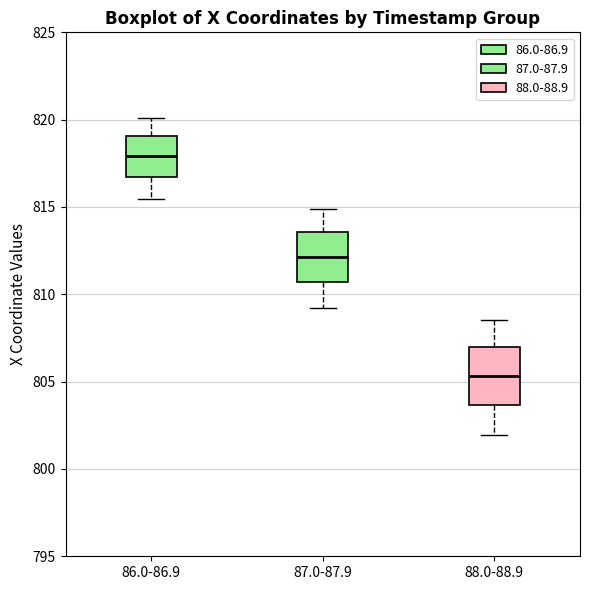

Reading left to right, transcribe this box plot: for each box, give where its median line is, the range the box spans, and where its two whiskers end, as read against the y-axis. The values are not printed on the chart, so give them approximately, as read against the axis.

86.0-86.9: median 818.0, box 816.5 to 819.0, whiskers 815.5 to 820.0
87.0-87.9: median 812.0, box 810.5 to 813.5, whiskers 809.0 to 815.0
88.0-88.9: median 805.5, box 803.5 to 807.0, whiskers 802.0 to 808.5